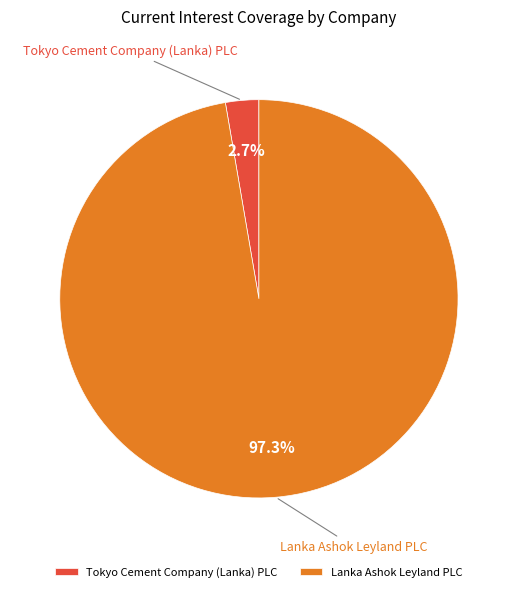

To the nearest percent, what is the combined percentage of Tokyo Cement Company (Lanka) PLC and Lanka Ashok Leyland PLC?

100%